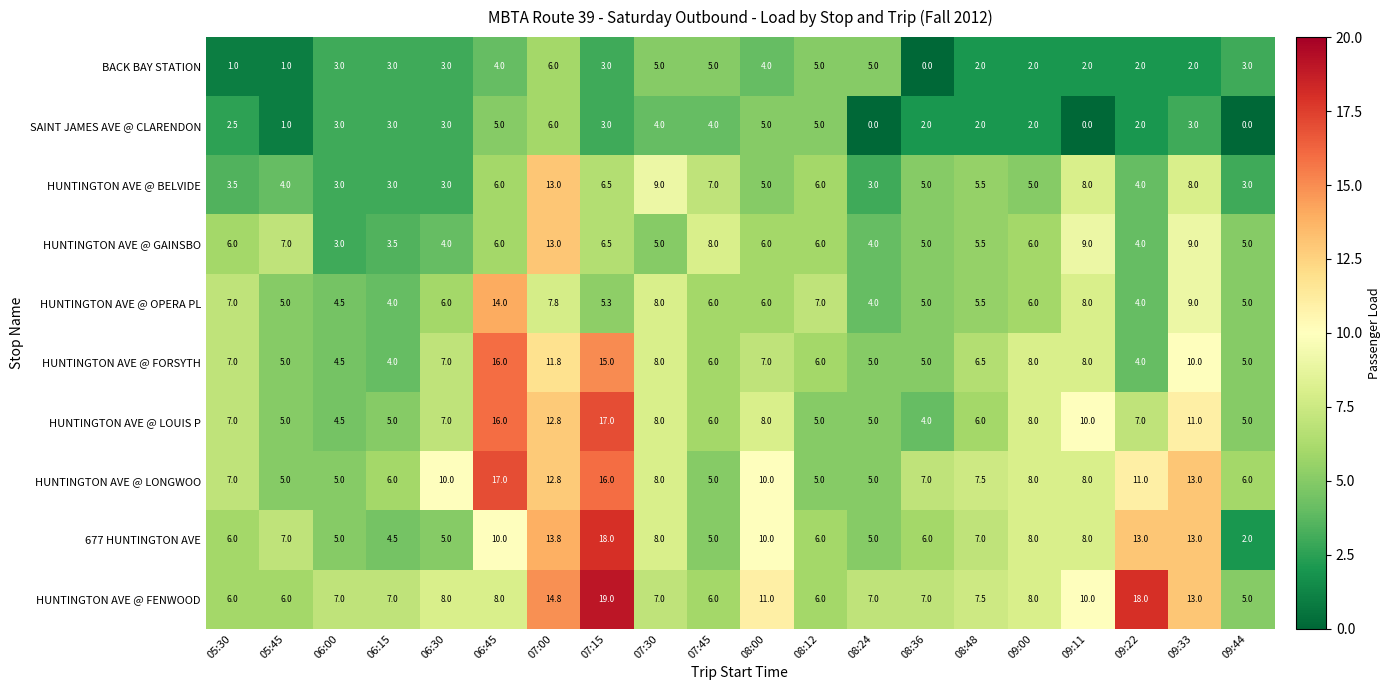

Between 06:30 and 08:12, which series saw the biggest shift?

HUNTINGTON AVE @ LONGWOO